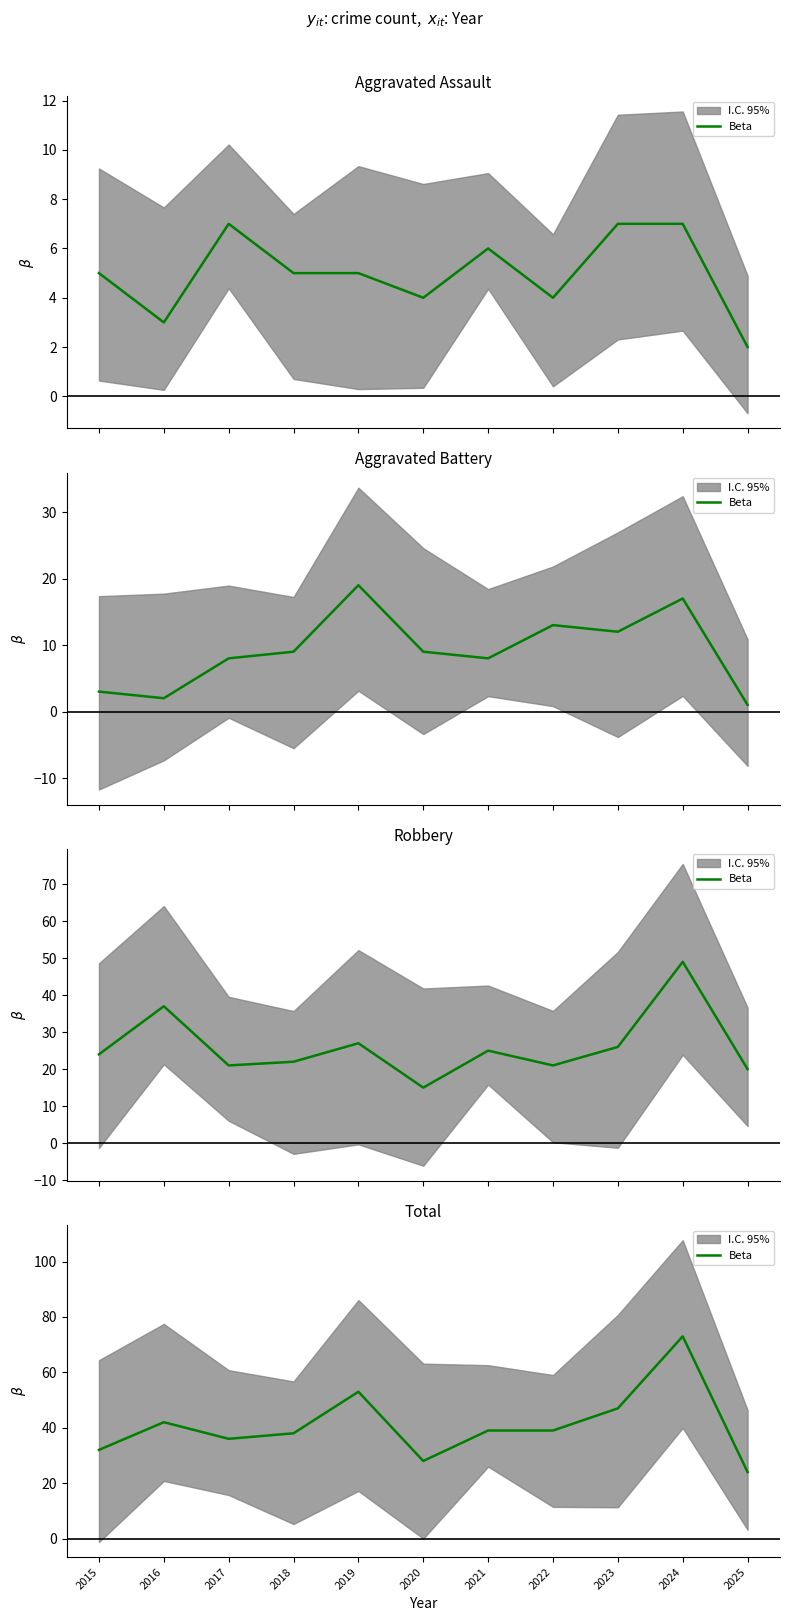

What is the difference between the maximum and minimum values?

49